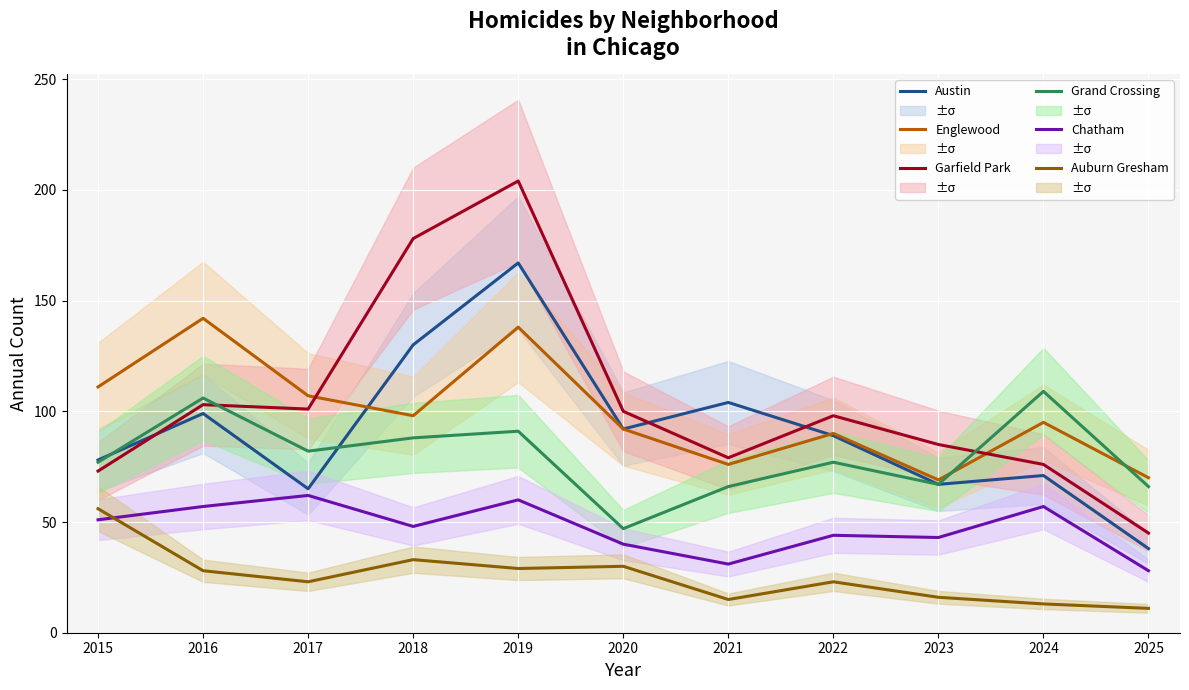

The value of Austin at 2025 is 38. True or false?

True